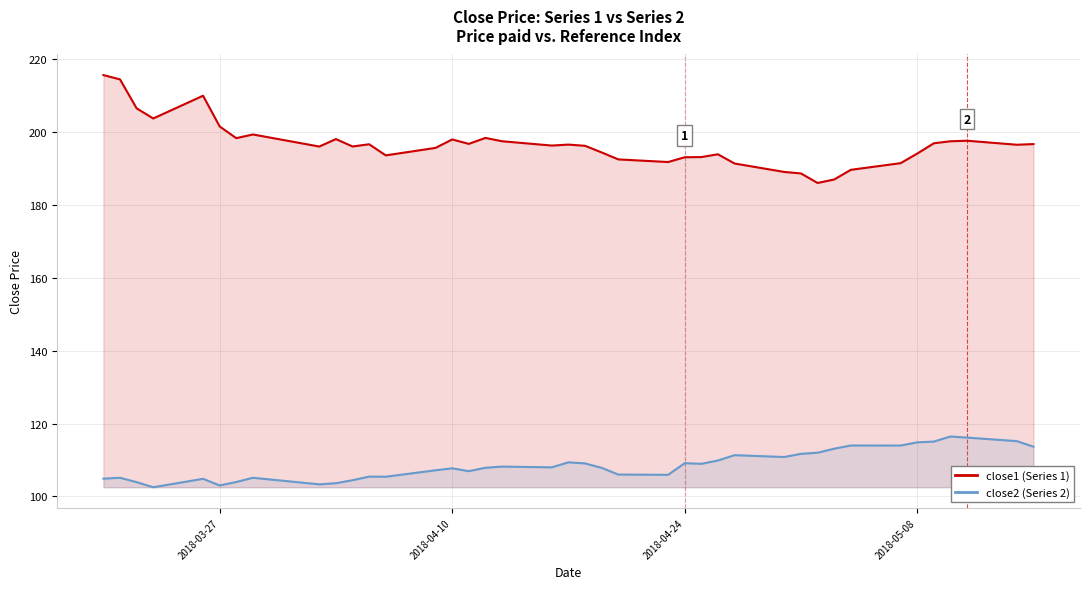

Which series has the largest total across all categories?

close1 (Series 1)